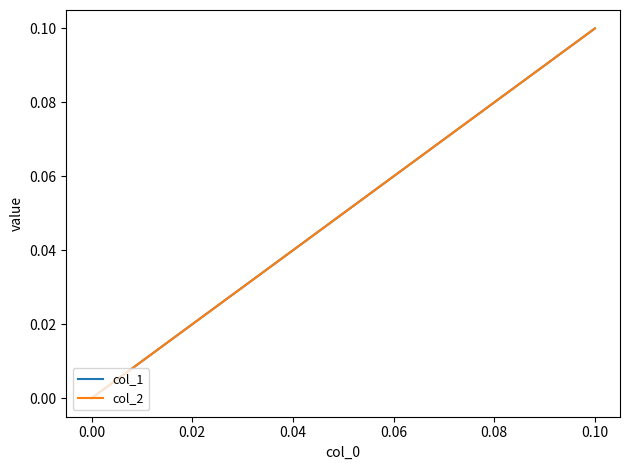

How many lines are shown in the chart?

2